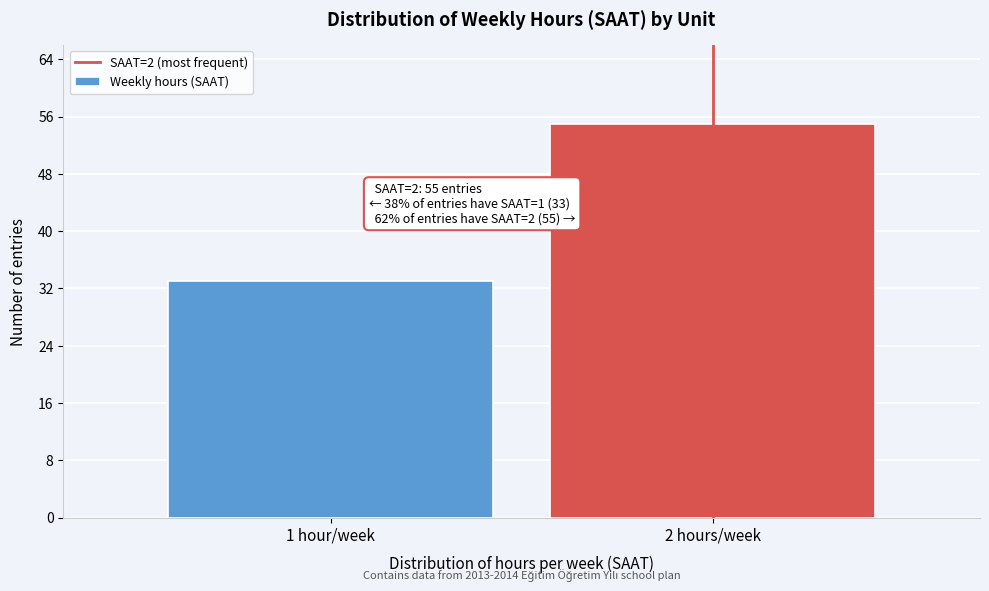

Reading left to right, extract all data points from this chart.

1 hour/week=33	2 hours/week=55